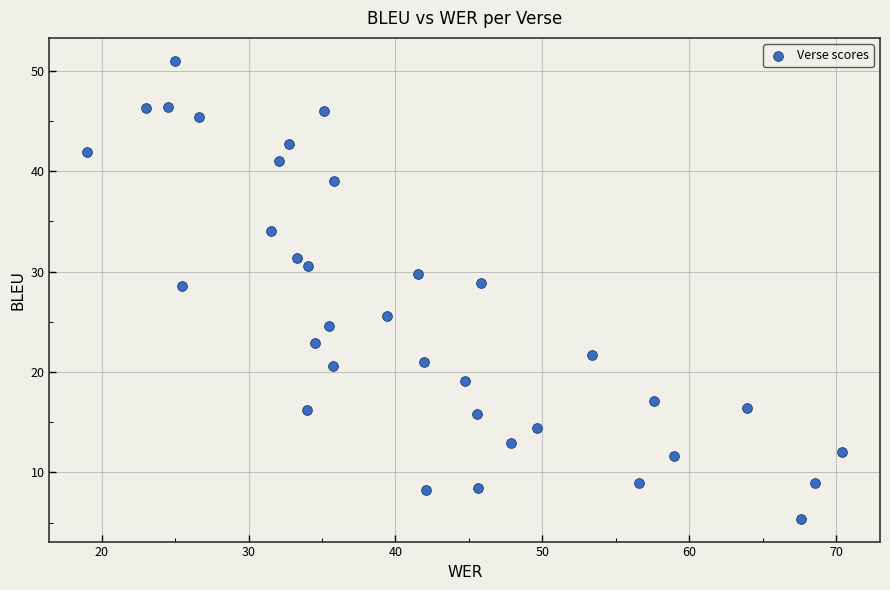

What is the range of X values (max minus min)?

51.4